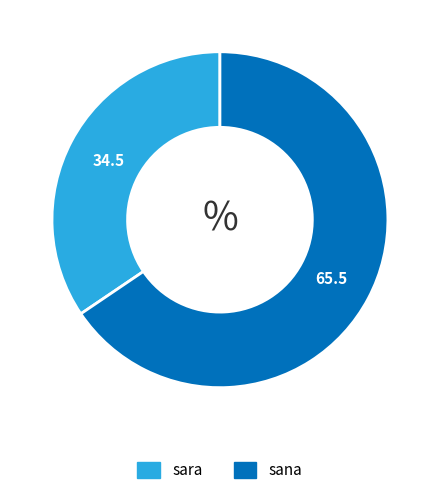

Combined, do sana and sara account for over 50%?

Yes